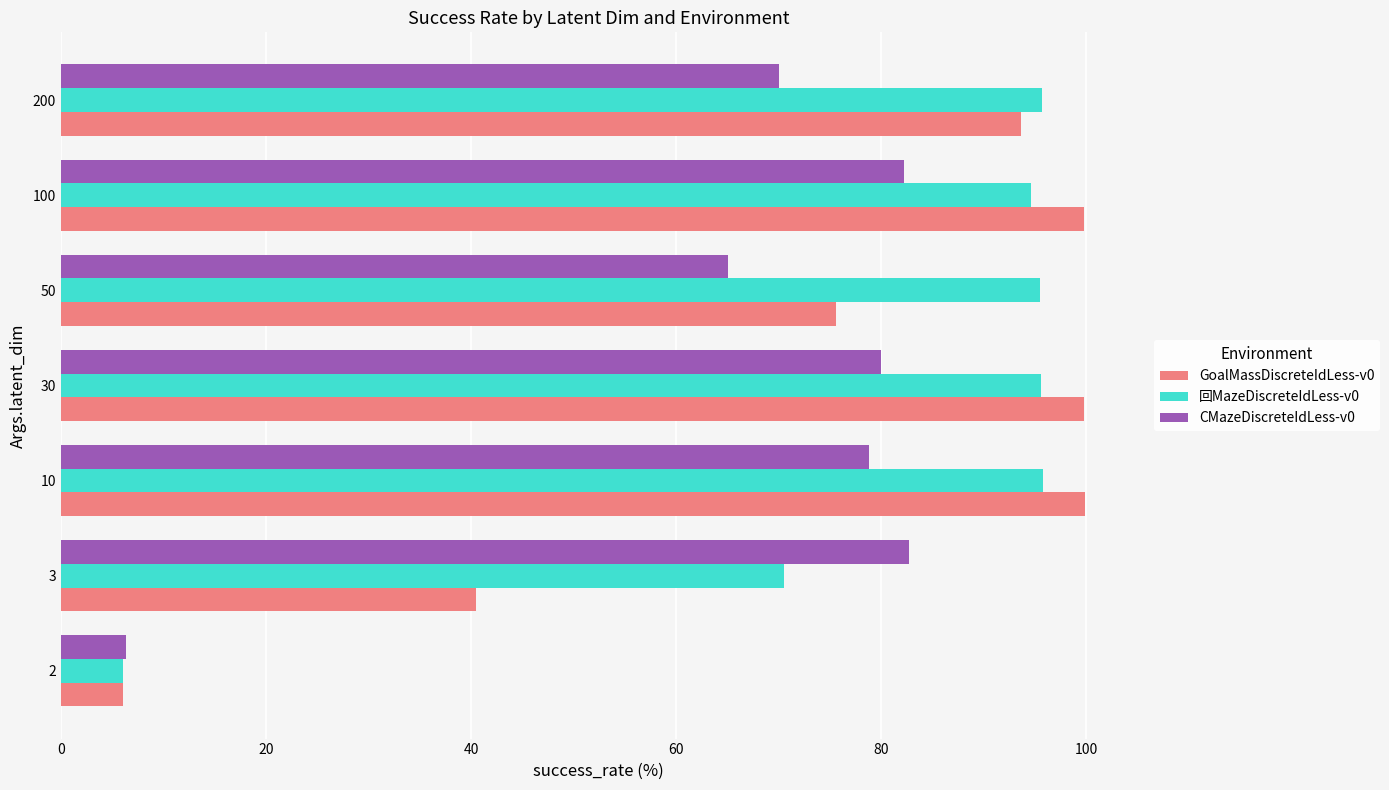

What is the total value across all series at 100?

276.6